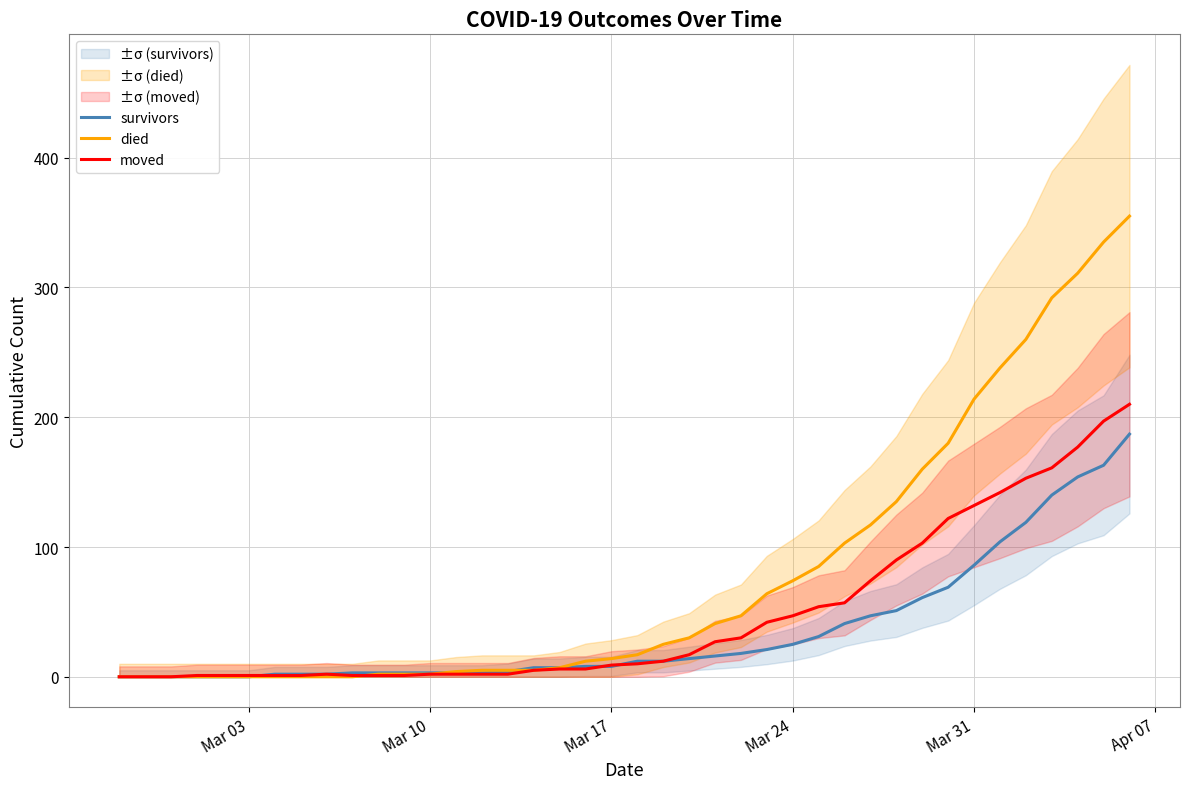

How many categories are shown in the chart?

40